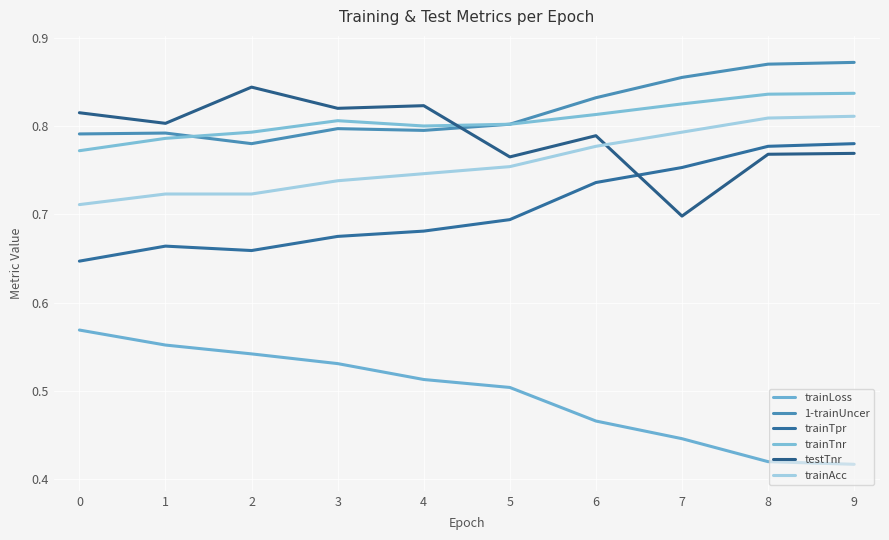

Is this an area chart (filled region under the line)?

No